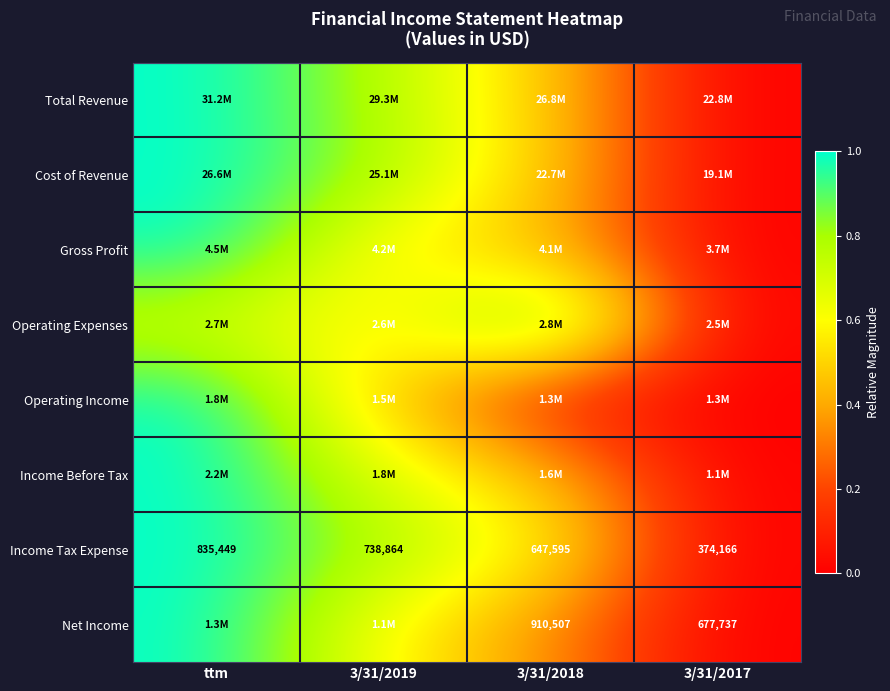

At which label does Income Tax Expense first exceed 738864?

ttm